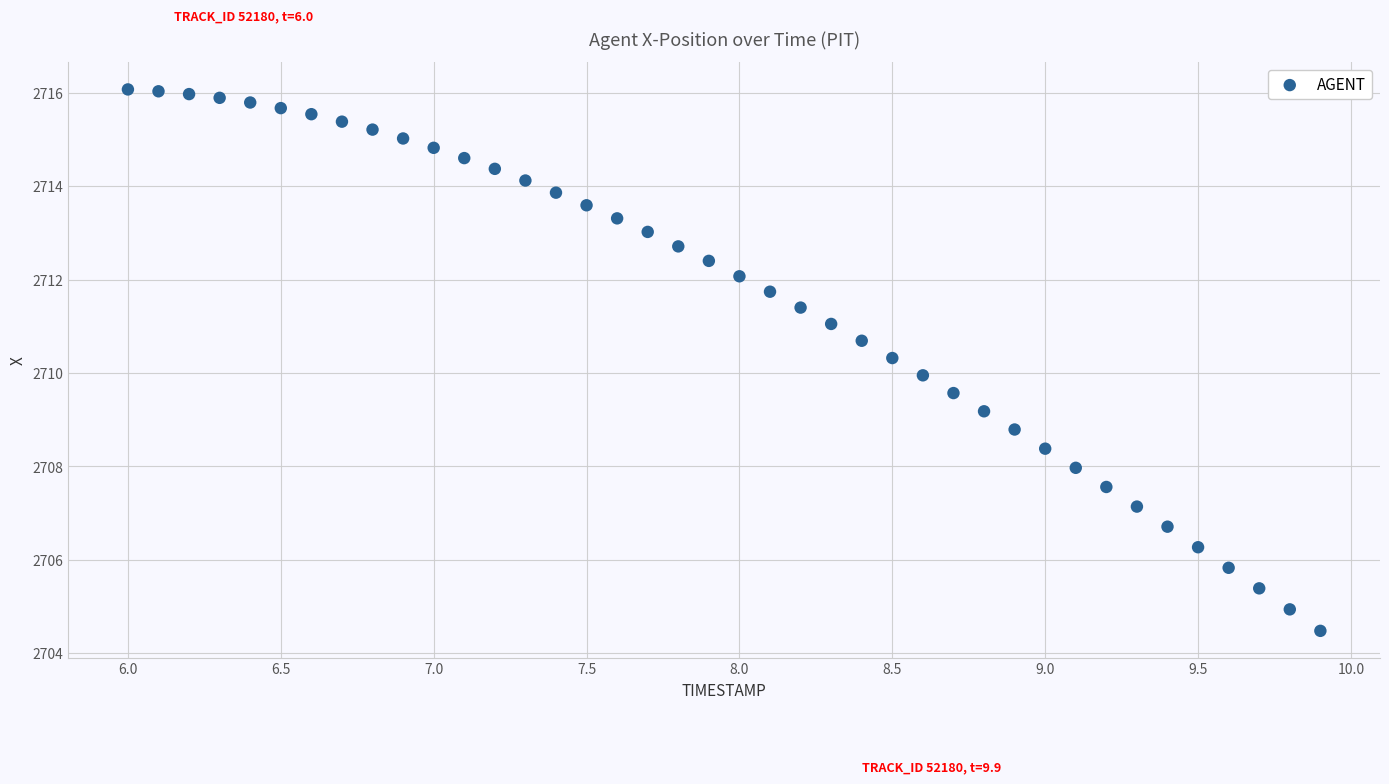

What is the range of X values (max minus min)?

3.9